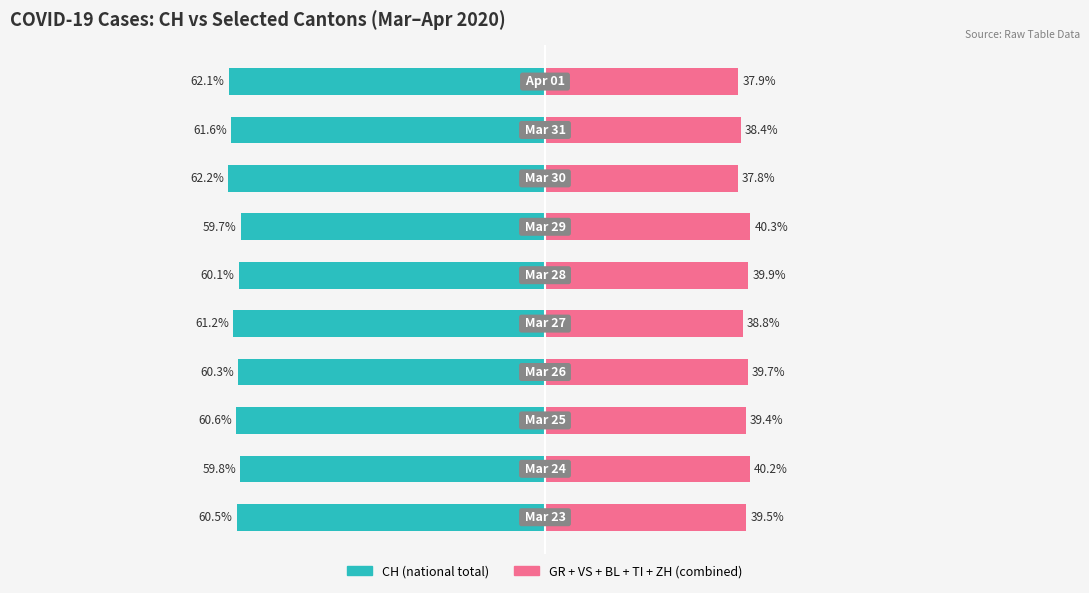

What is the value of the CH (Left) bar at the 6th from the left?

-60.1